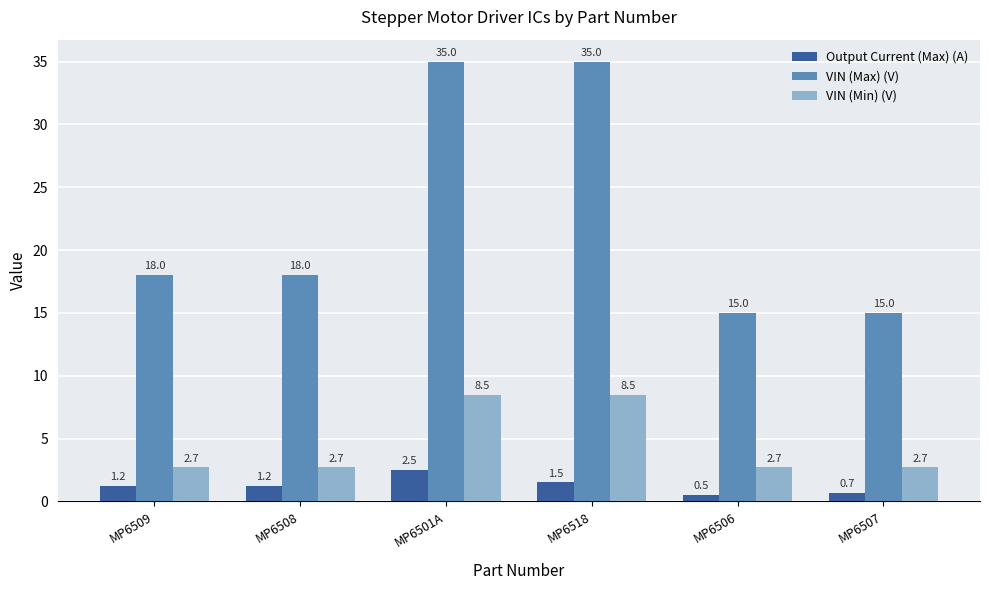

Is the value of VIN (Max) (V) at MP6506 greater than the value of Output Current (Max) (A) at MP6509?

Yes